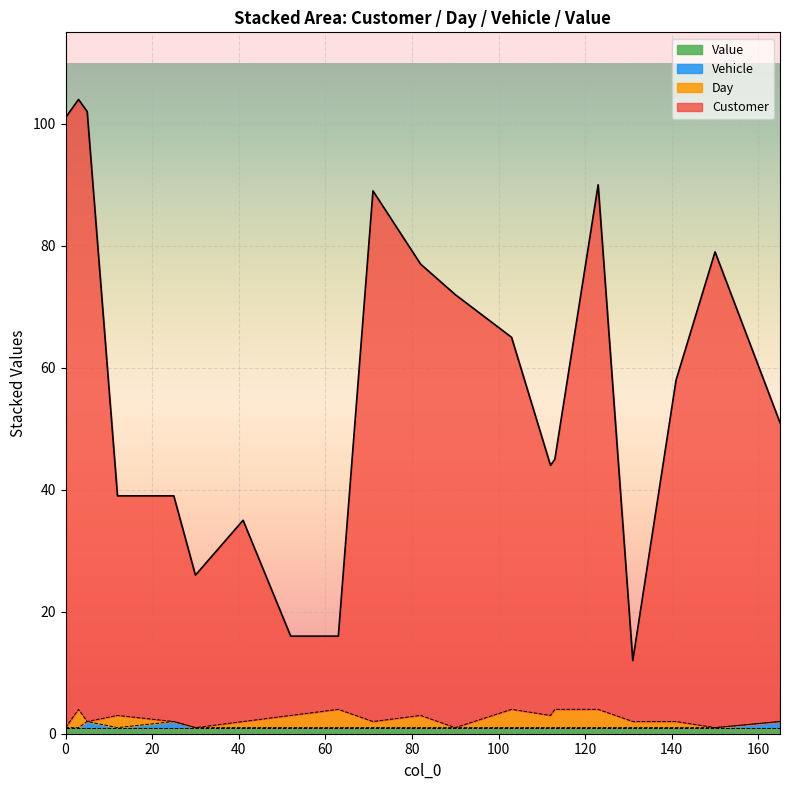

Is it true that Vehicle equals 0 at 52?

False